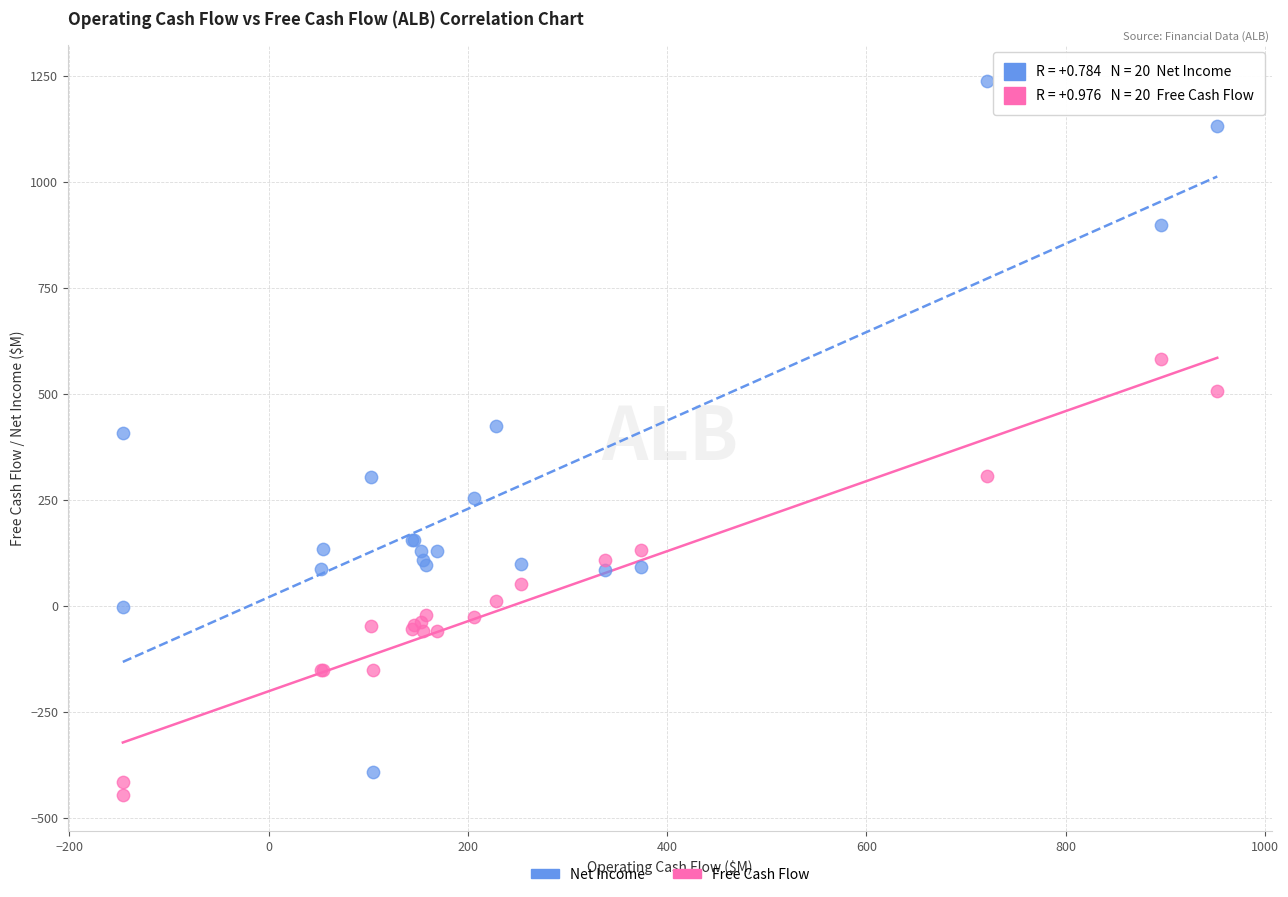

Which series has the largest Y range (max minus min)?

Net Income